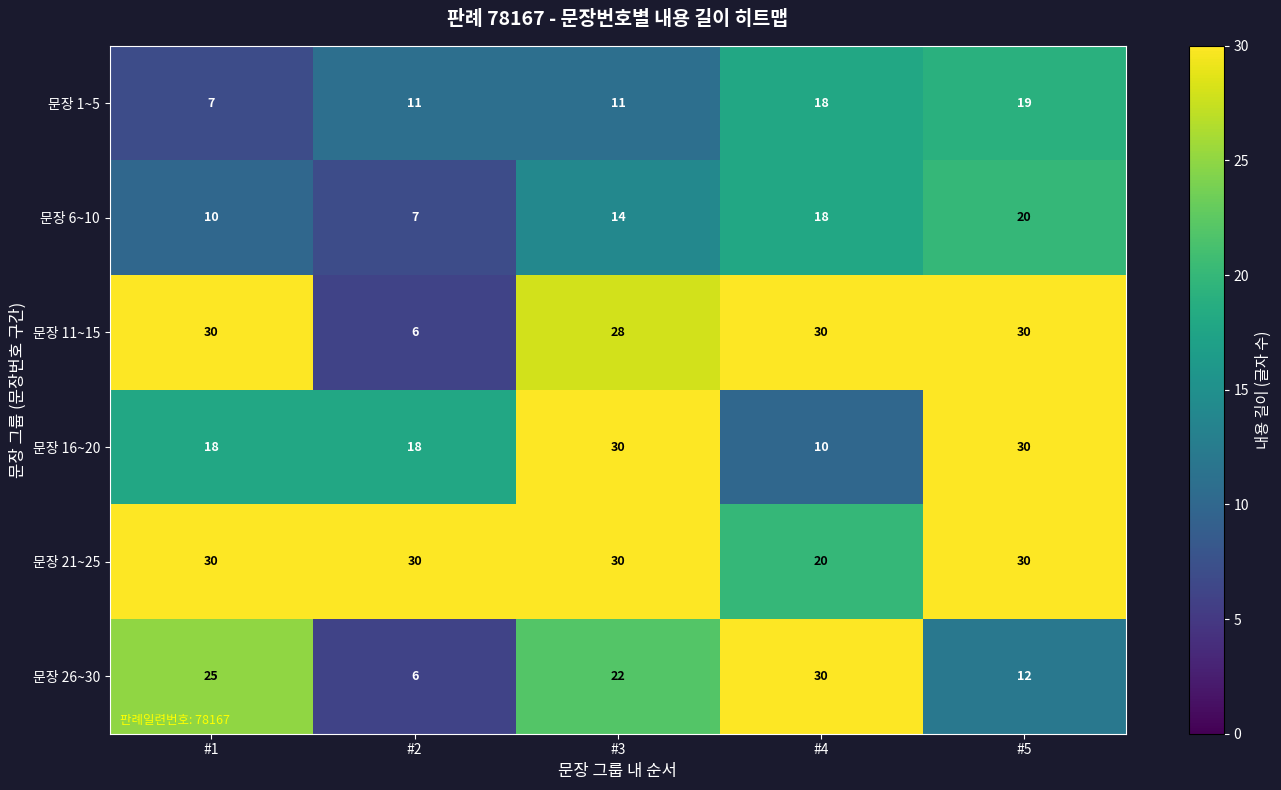

Which category has the lowest value across all series?

#2